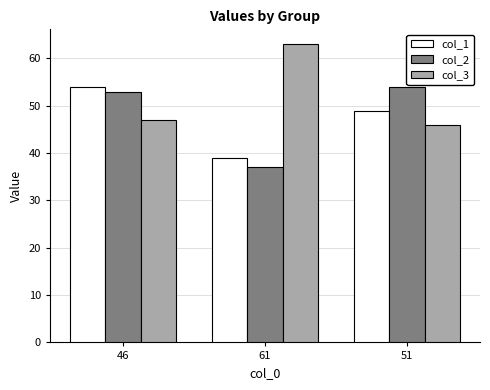

The col_2 series shows 17 at 46. True or false?

False